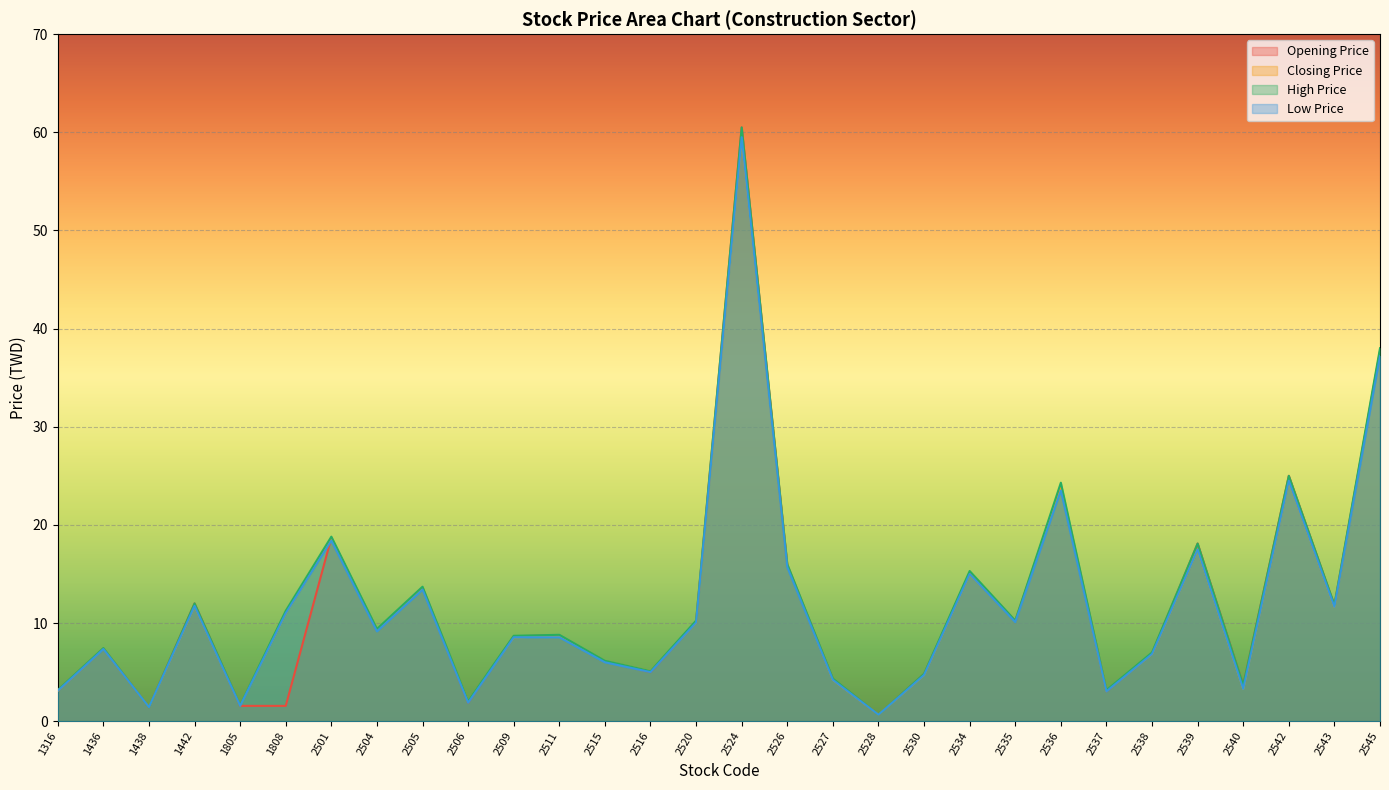

At which category does the chart reach its peak across all series?

2524